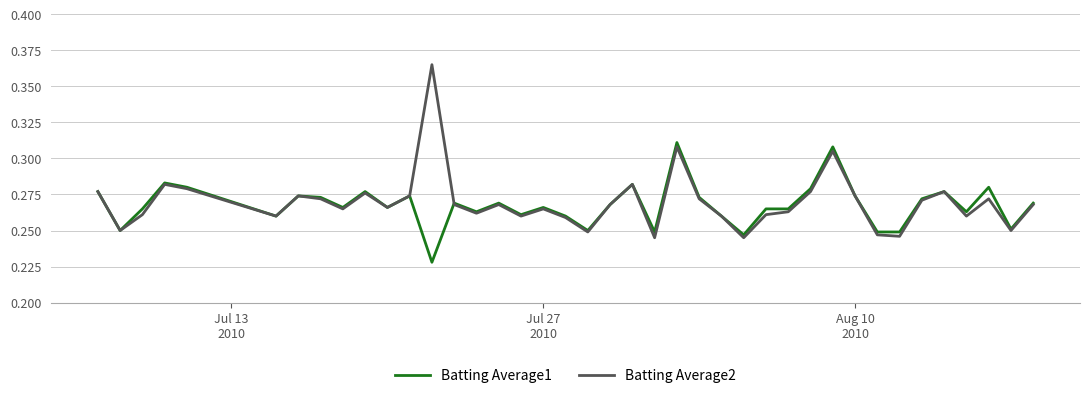

What is the difference between the maximum and minimum values in the Batting Average1 series?

0.1